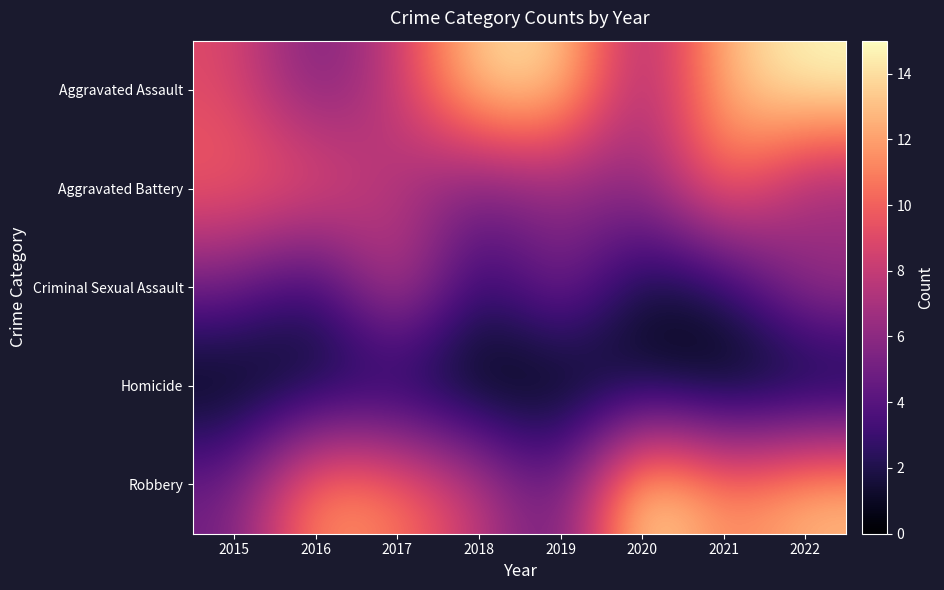

Reading left to right, extract all data points from this chart.

Aggravated Assault: 2015=9	2016=5	2017=8	2018=14	2019=14	2020=6	2021=13	2022=15
Aggravated Battery: 2015=10	2016=10	2017=7	2018=5	2019=6	2020=6	2021=11	2022=6
Criminal Sexual Assault: 2015=5	2016=2	2017=9	2018=2	2019=6	2020=1	2021=2	2022=7
Homicide: 2015=0	2016=1	2017=1	2018=0	2019=0	2020=1	2021=0	2022=0
Robbery: 2015=5	2016=12	2017=11	2018=8	2019=4	2020=15	2021=11	2022=13